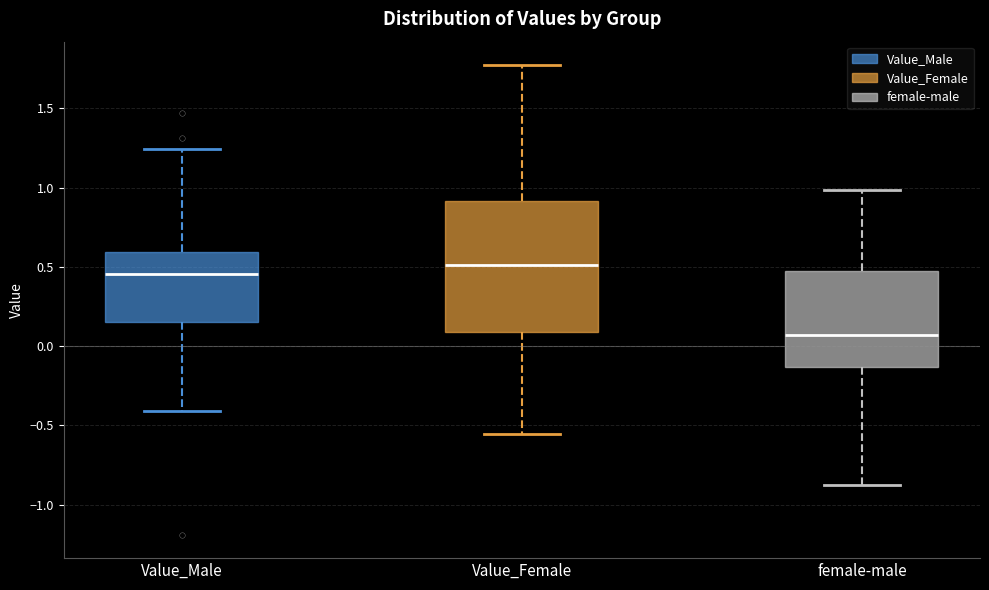

Reading left to right, read every box against the y-axis: the position of its median line, the range the box covers, and the ends of its whiskers. The values are not printed on the chart, so give them approximately, as read against the axis.

Value_Male: median 0.45, box 0.15 to 0.60, whiskers -0.40 to 1.25
Value_Female: median 0.50, box 0.10 to 0.90, whiskers -0.55 to 1.75
female-male: median 0.05, box -0.15 to 0.45, whiskers -0.85 to 1.00